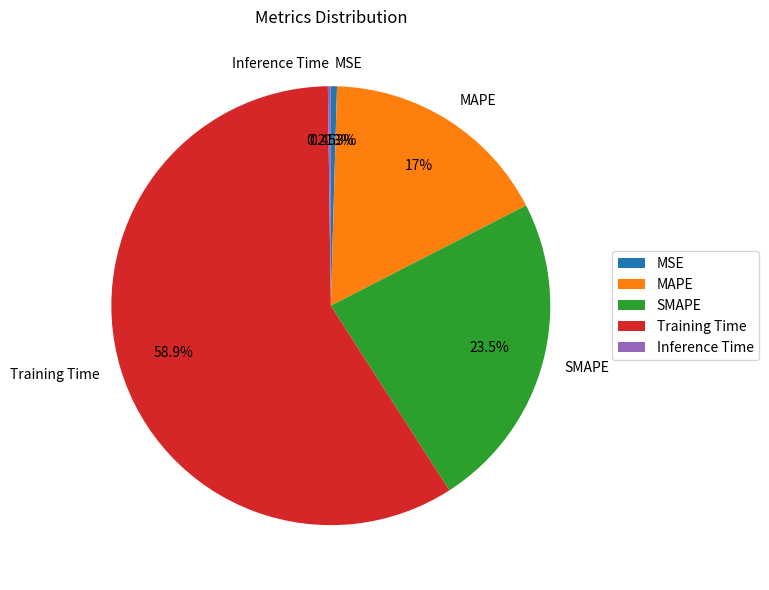

Which slice is the largest?

Training Time